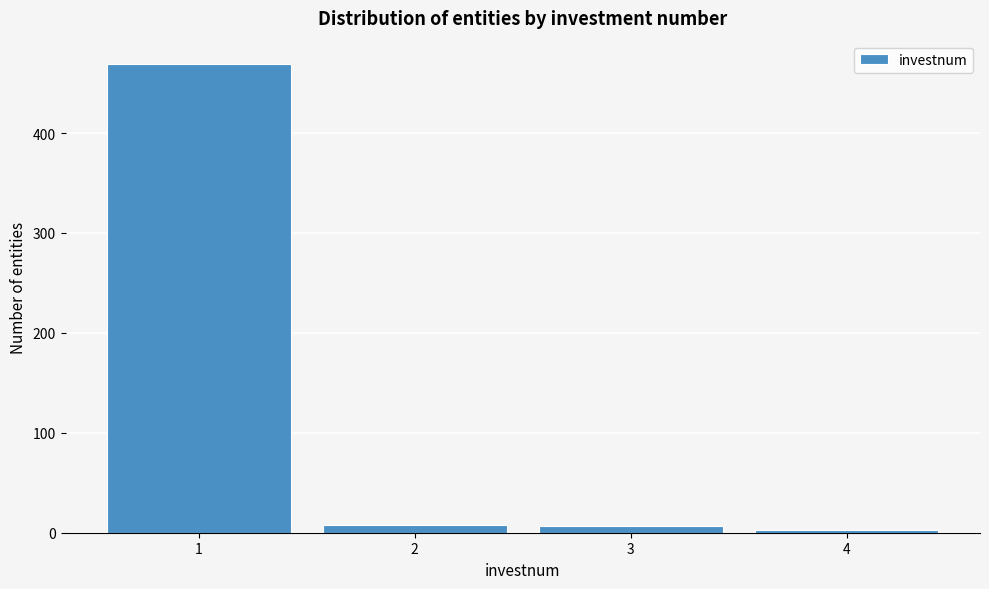

What is the greatest value displayed?

469